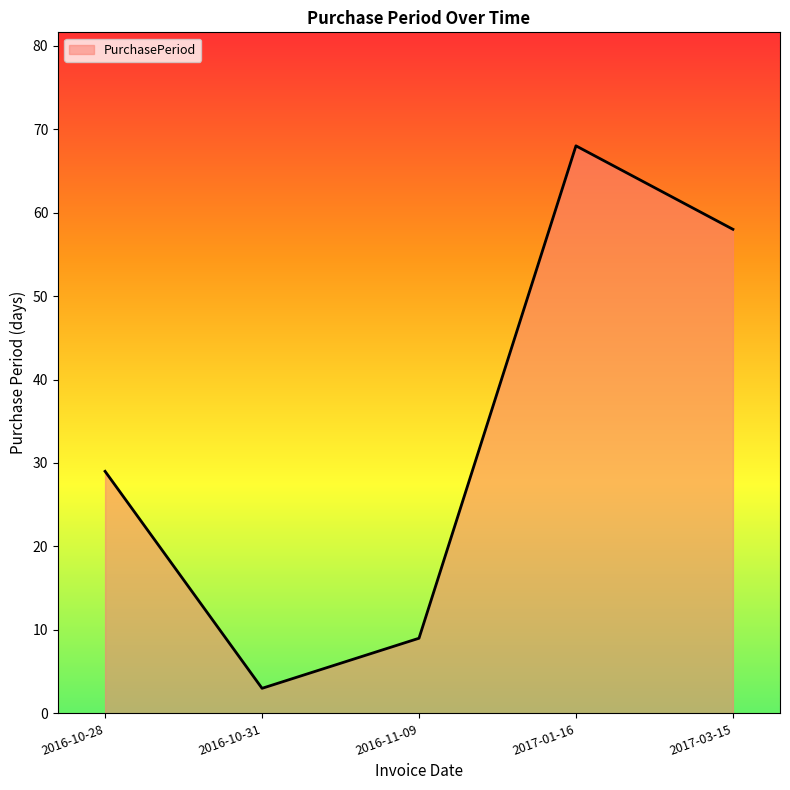

Which label corresponds to the largest value in the chart?

2017-01-16